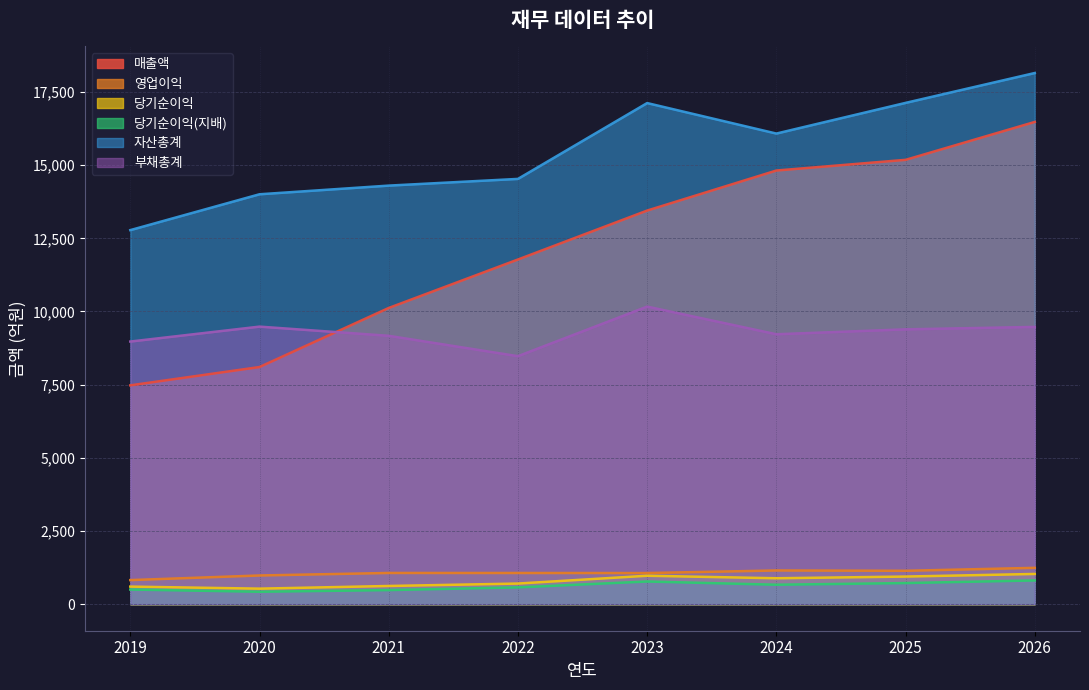

The value of 자산총계 at 2024 is 16079. True or false?

True